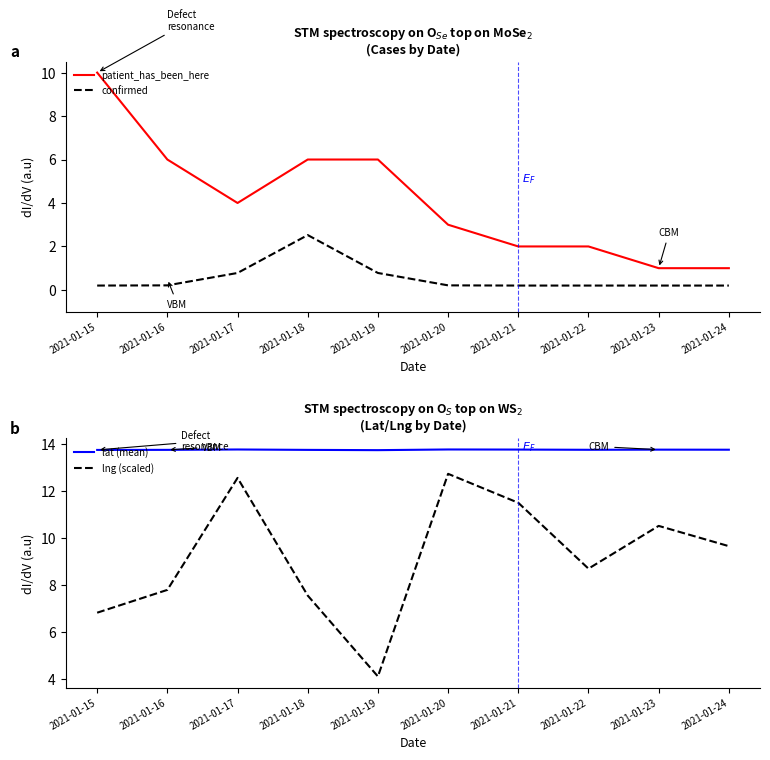

At how many categories does at least one series exceed 1?

10